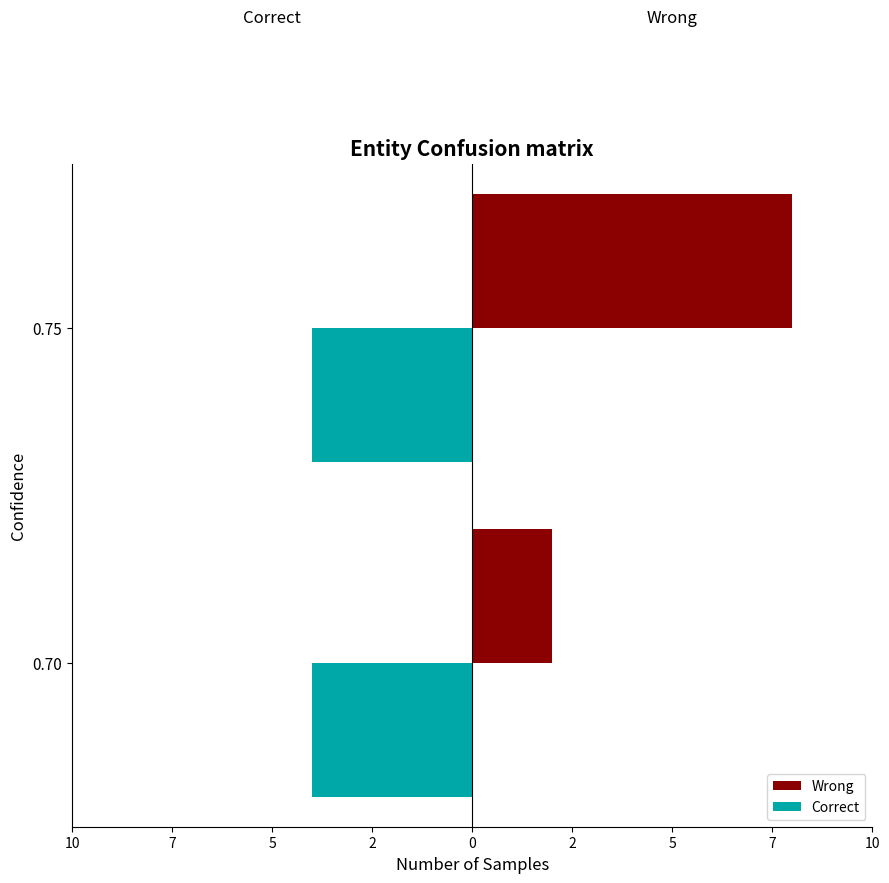

What are all the series names shown in the legend?

Wrong, Correct